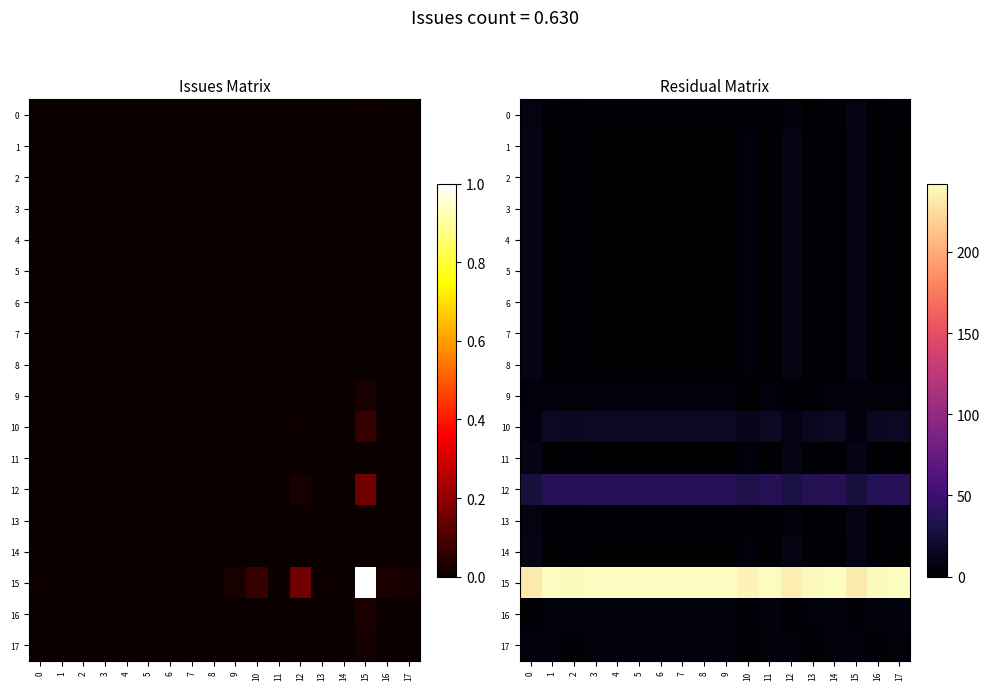

What is the difference between the 13 values at 5 and 2?

1